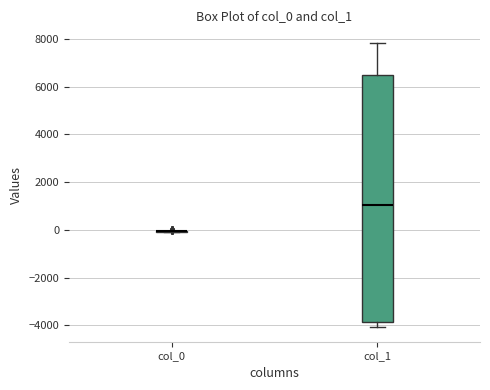

Reading left to right, read every box against the y-axis: the position of its median line, the range the box covers, and the ends of its whiskers. The values are not printed on the chart, so give them approximately, as read against the axis.

col_0: box collapsed to a line at 0, whiskers 0 to 0
col_1: median 1000, box -3800 to 6400, whiskers -4000 to 7800